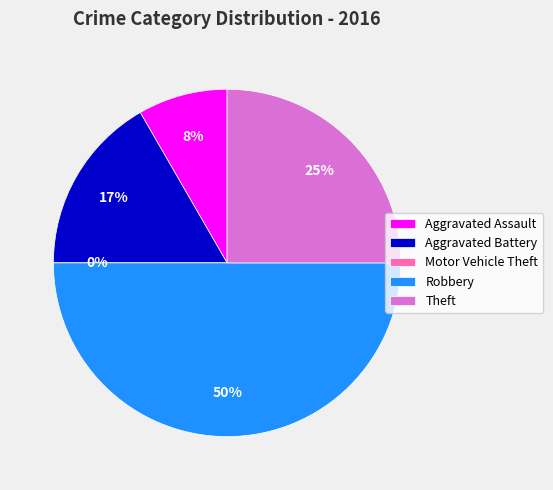

To the nearest percent, what portion does Theft represent?

25%